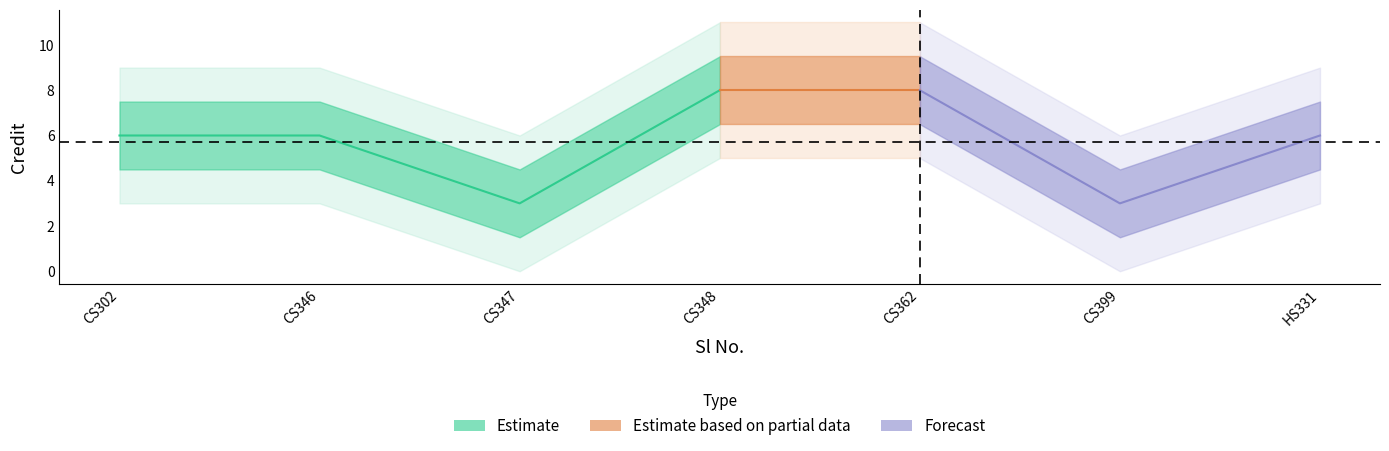

How many points are lower than both their immediate neighbors (excluding endpoints)?

2